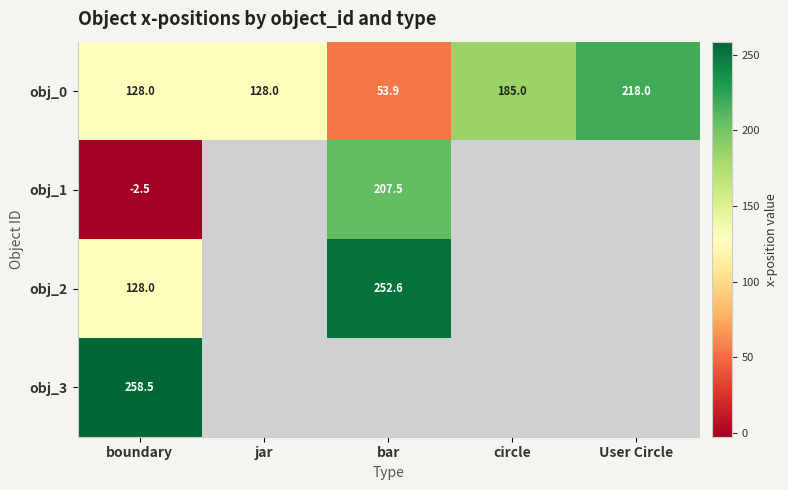

How many obj_0 values are between 128 and 185?

3